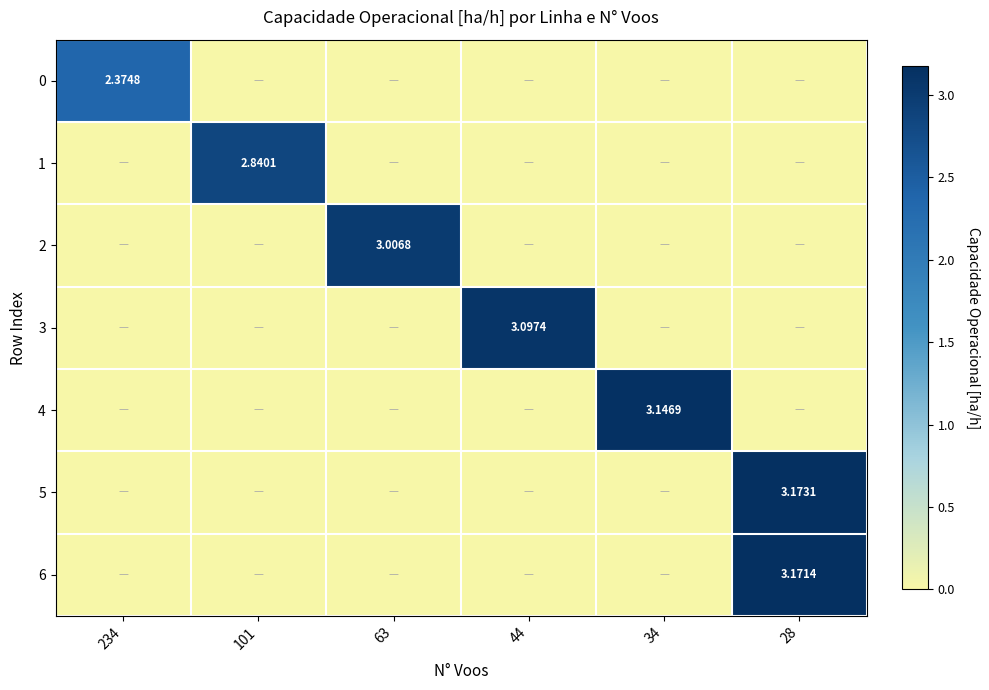

True or false: 2 has a value of 0.0 at 101.

True